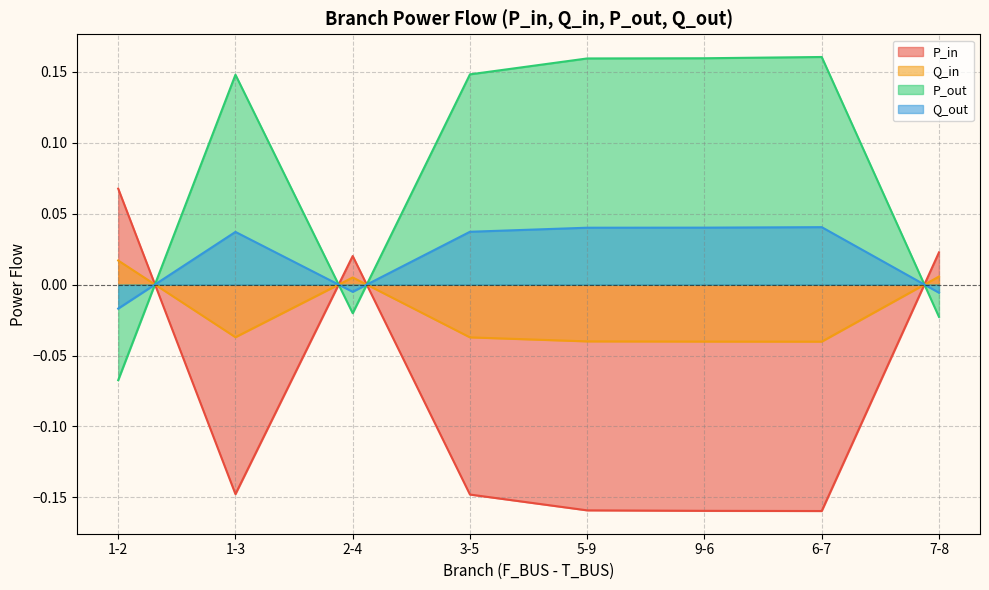

What position from the right is 7-8?

1